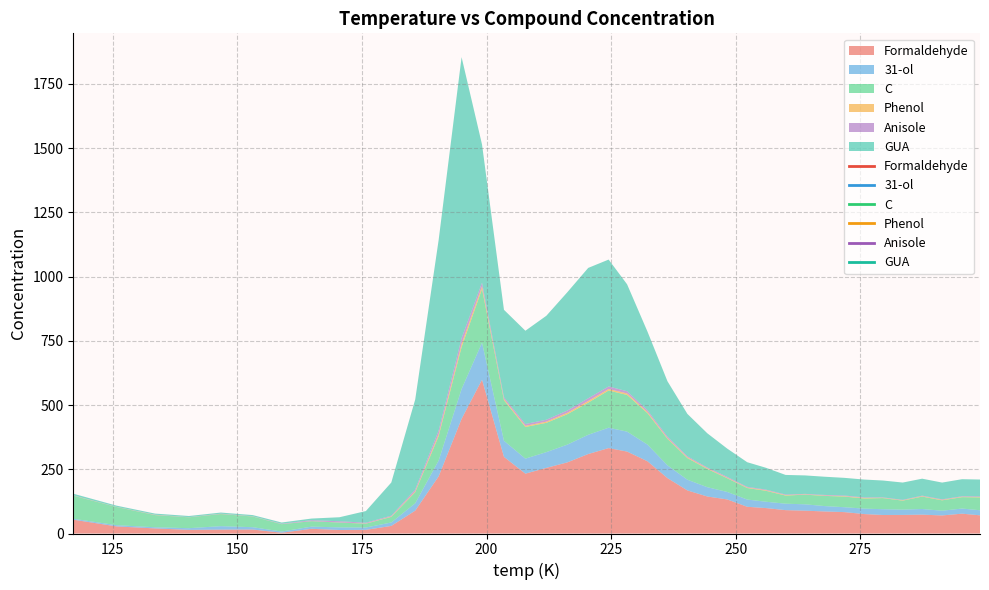

What is the highest value of the GUA series?

1093.6